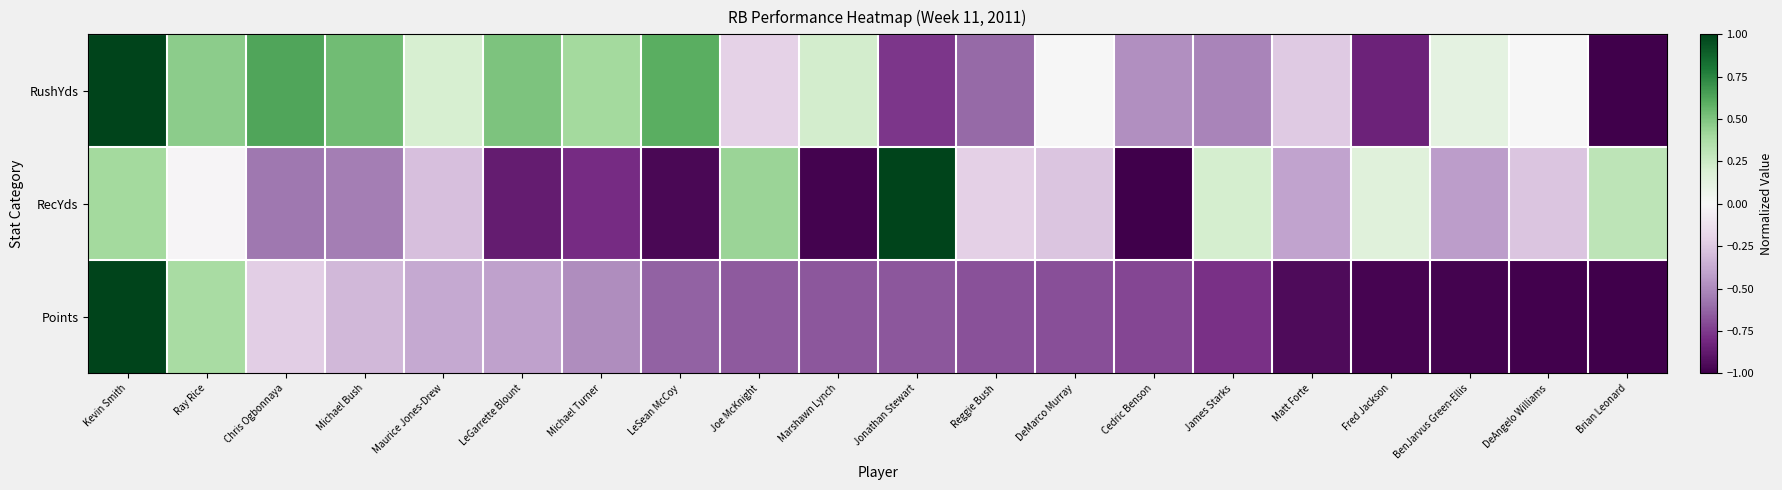

At how many categories does at least one series exceed 0?

15